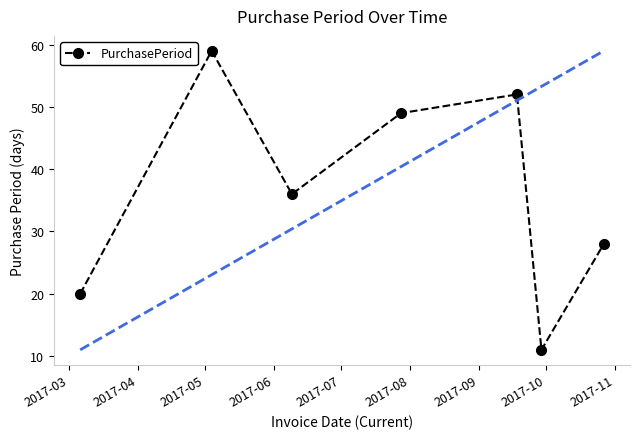

How many interior local peaks does the PurchasePeriod series have?

2